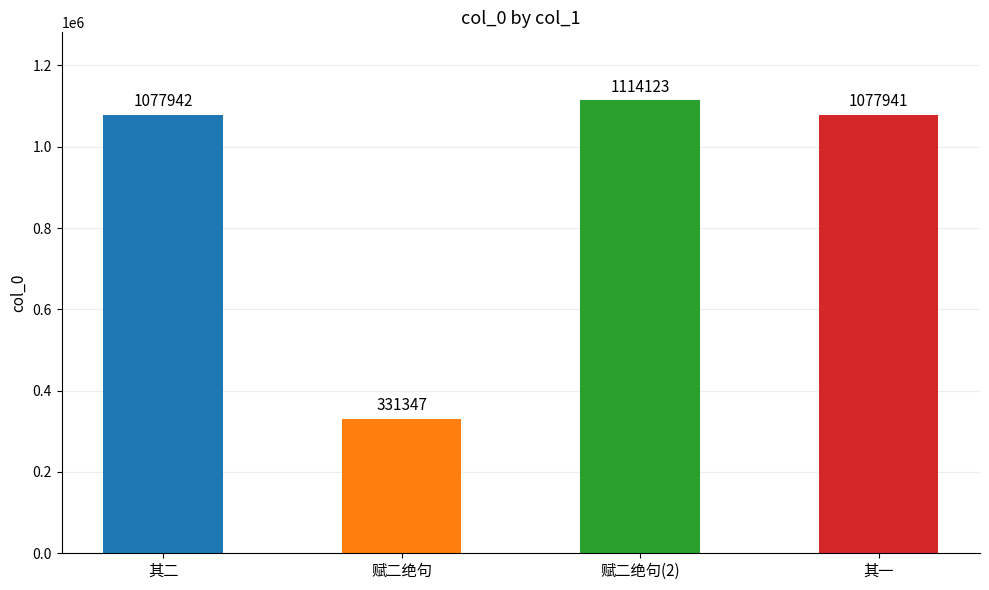

Which label corresponds to the smallest value in the chart?

赋二绝句